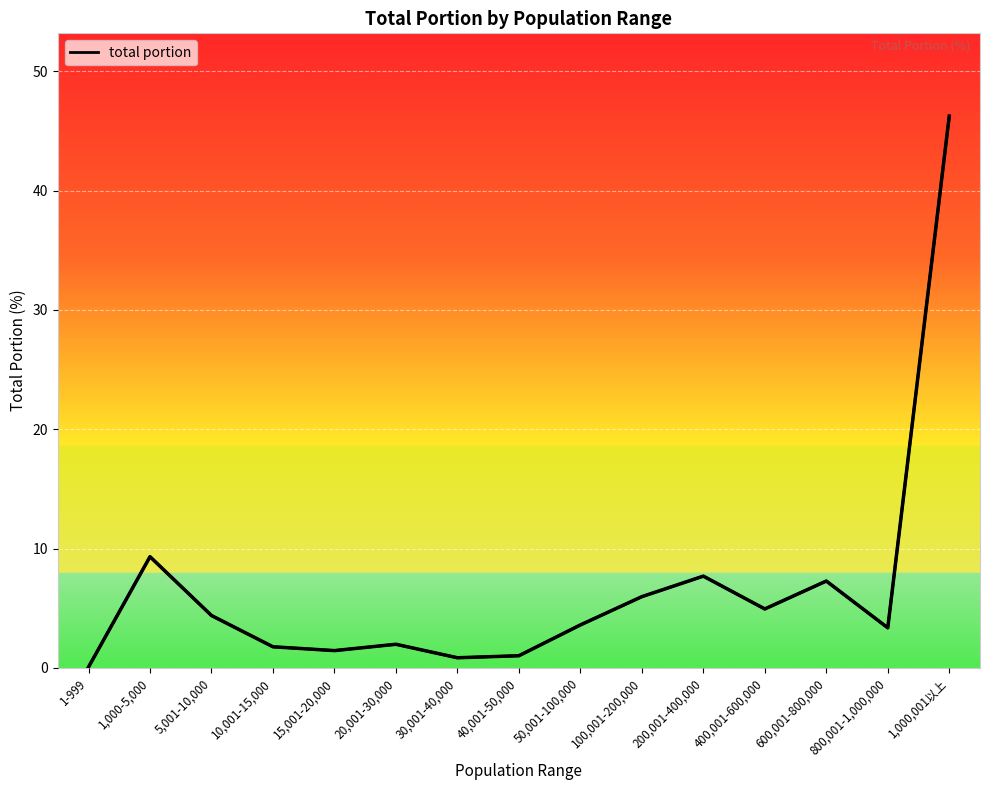

At which label does the data first exceed 3?

1,000-5,000